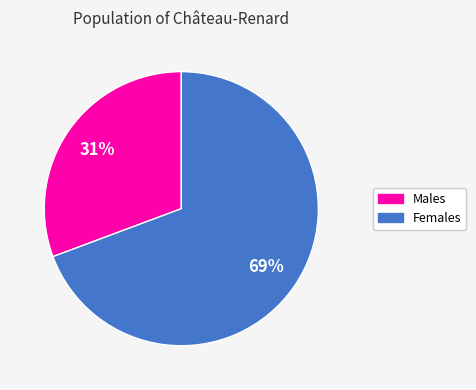

What is the largest slice in the pie chart?

Females